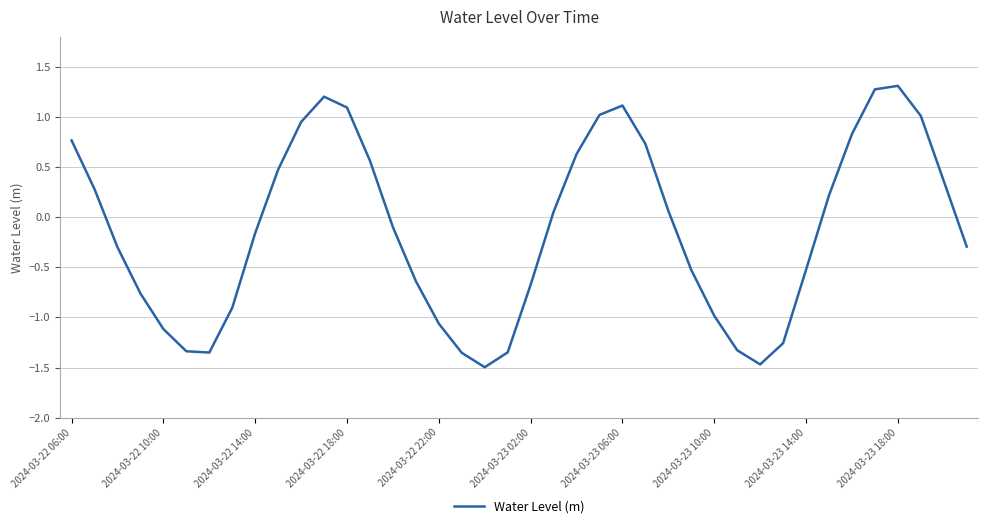

What is the maximum value shown in the chart?

1.3